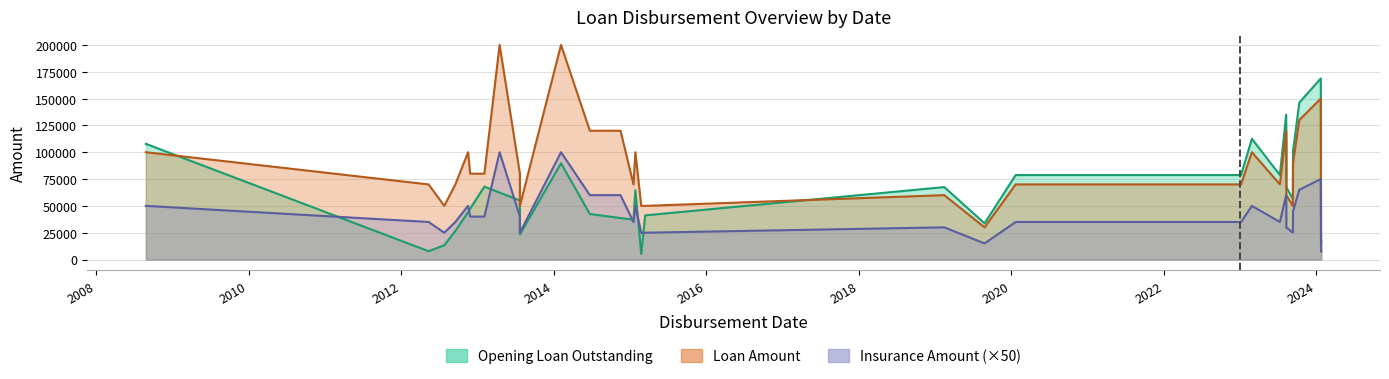

True or false: Opening Loan Outstanding and Insurance Amount intersect in this chart.

True